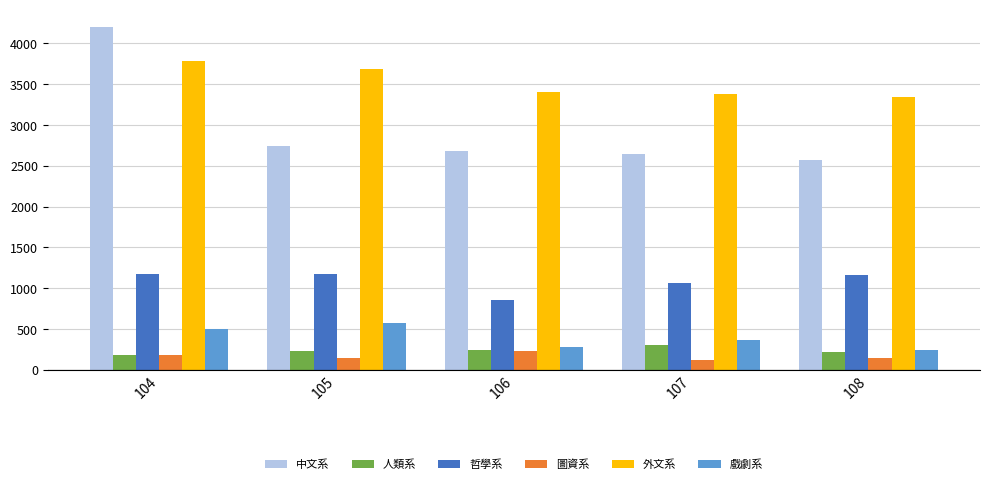

What is the difference between the maximum and second lowest values in the 外文系 series?

405